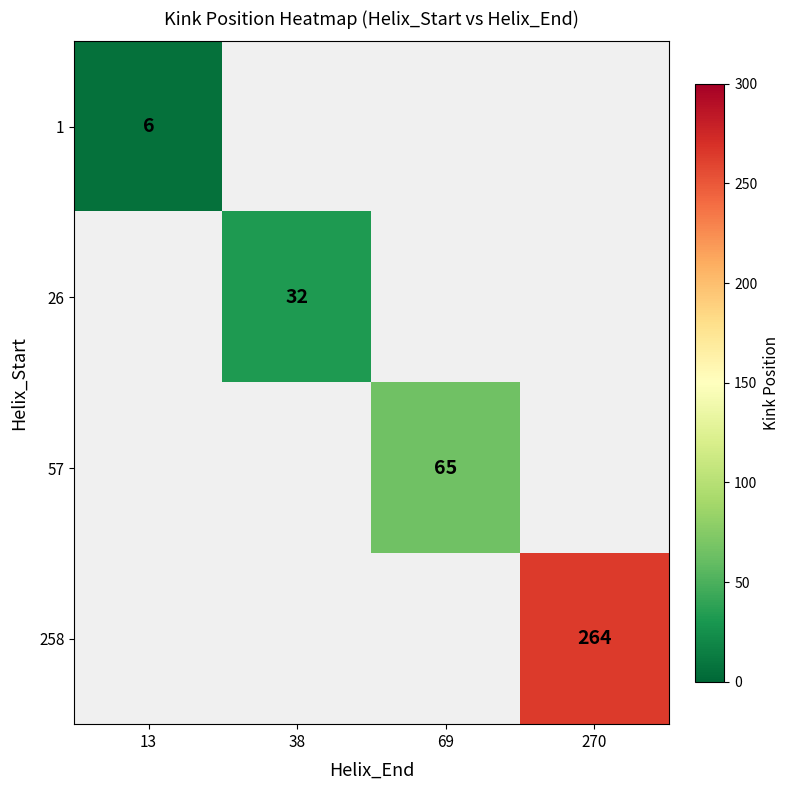

What is the maximum value shown in the chart?

264.0